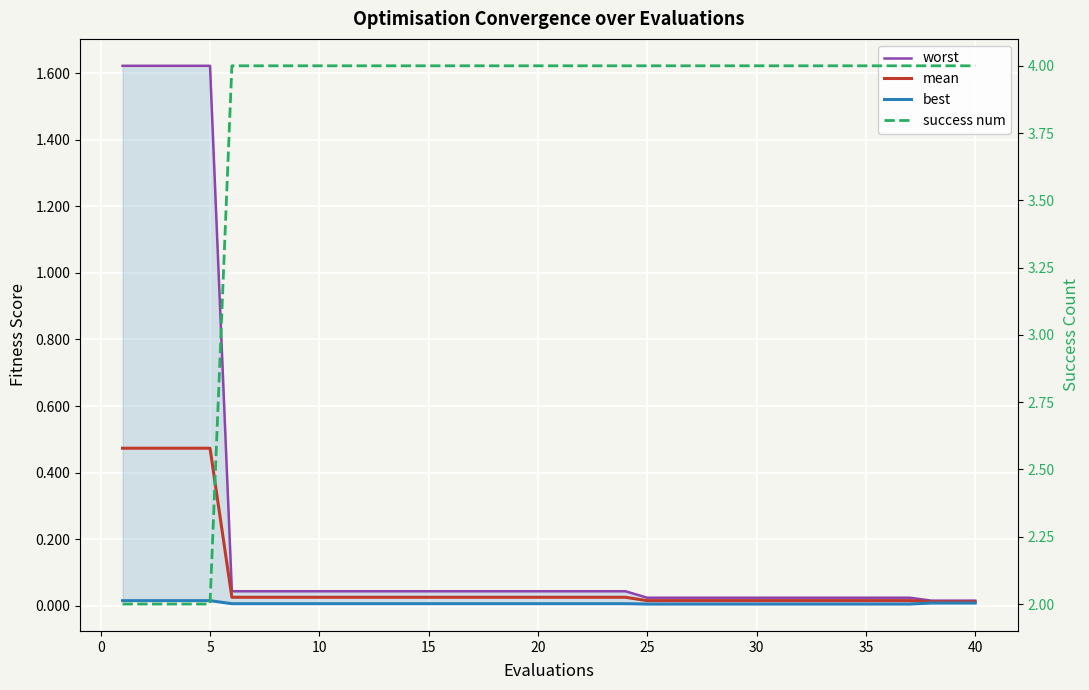

Is the value of worst at −5 greater than the value of mean at 14?

Yes